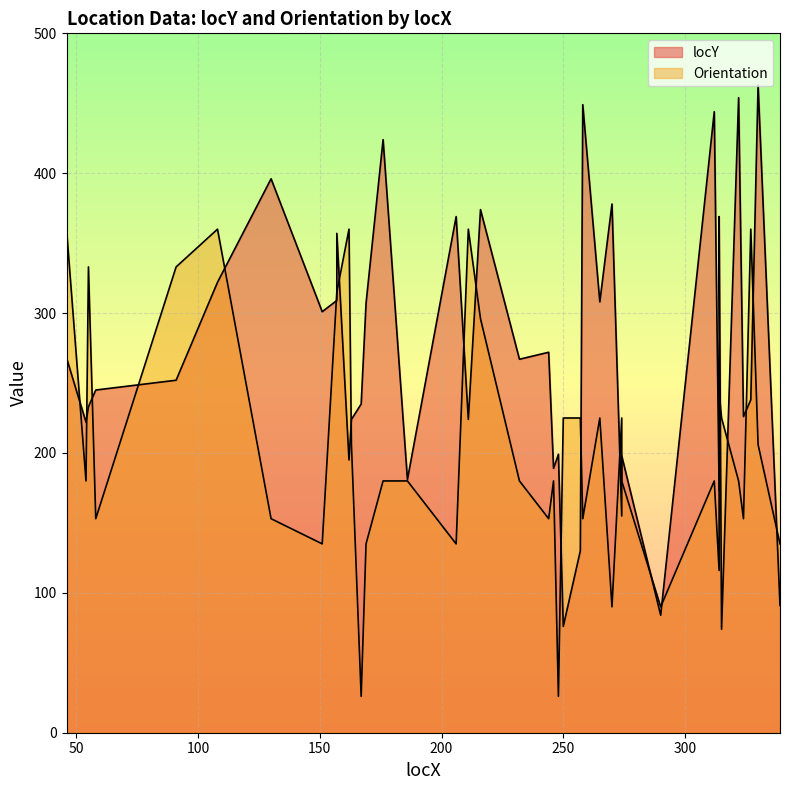

At which category is the sum across all series the highest?

108